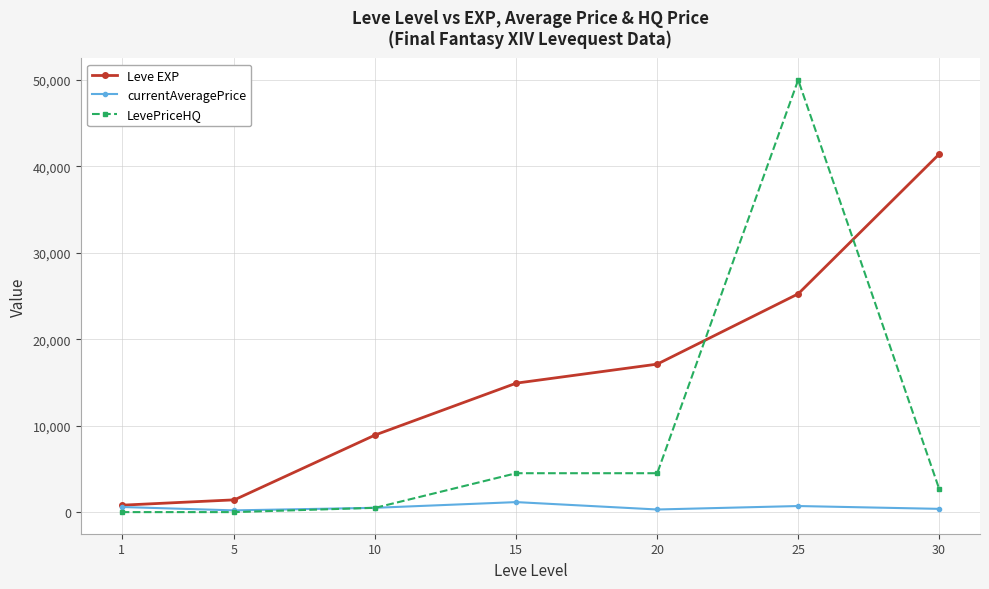

List the series in order of their overall mean, highest first.

Leve EXP, LevePriceHQ, currentAveragePrice